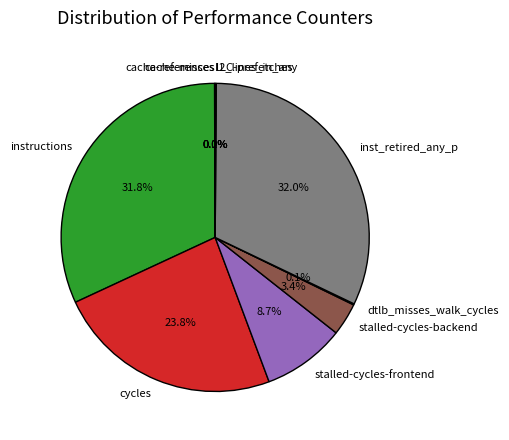

To the nearest percent, what is the average slice percentage?

10%